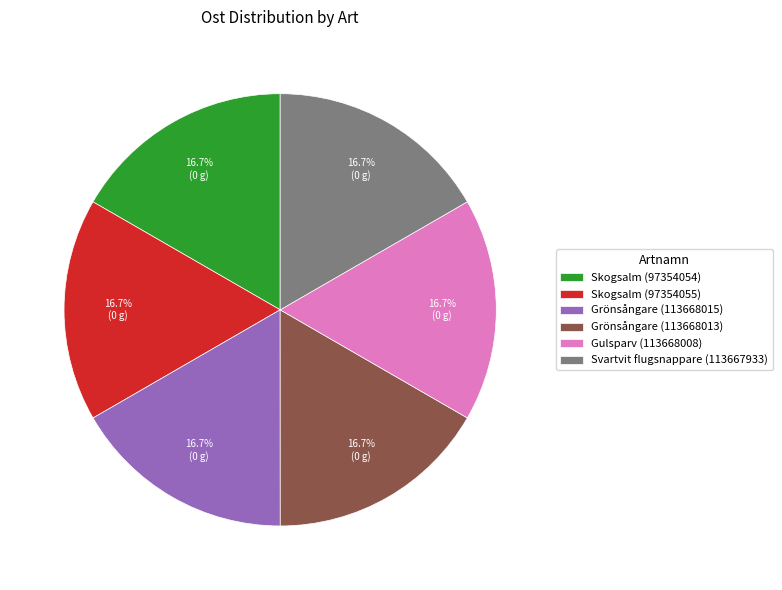

To the nearest percent, what percentage of the pie is Skogsalm (97354055)?

17%